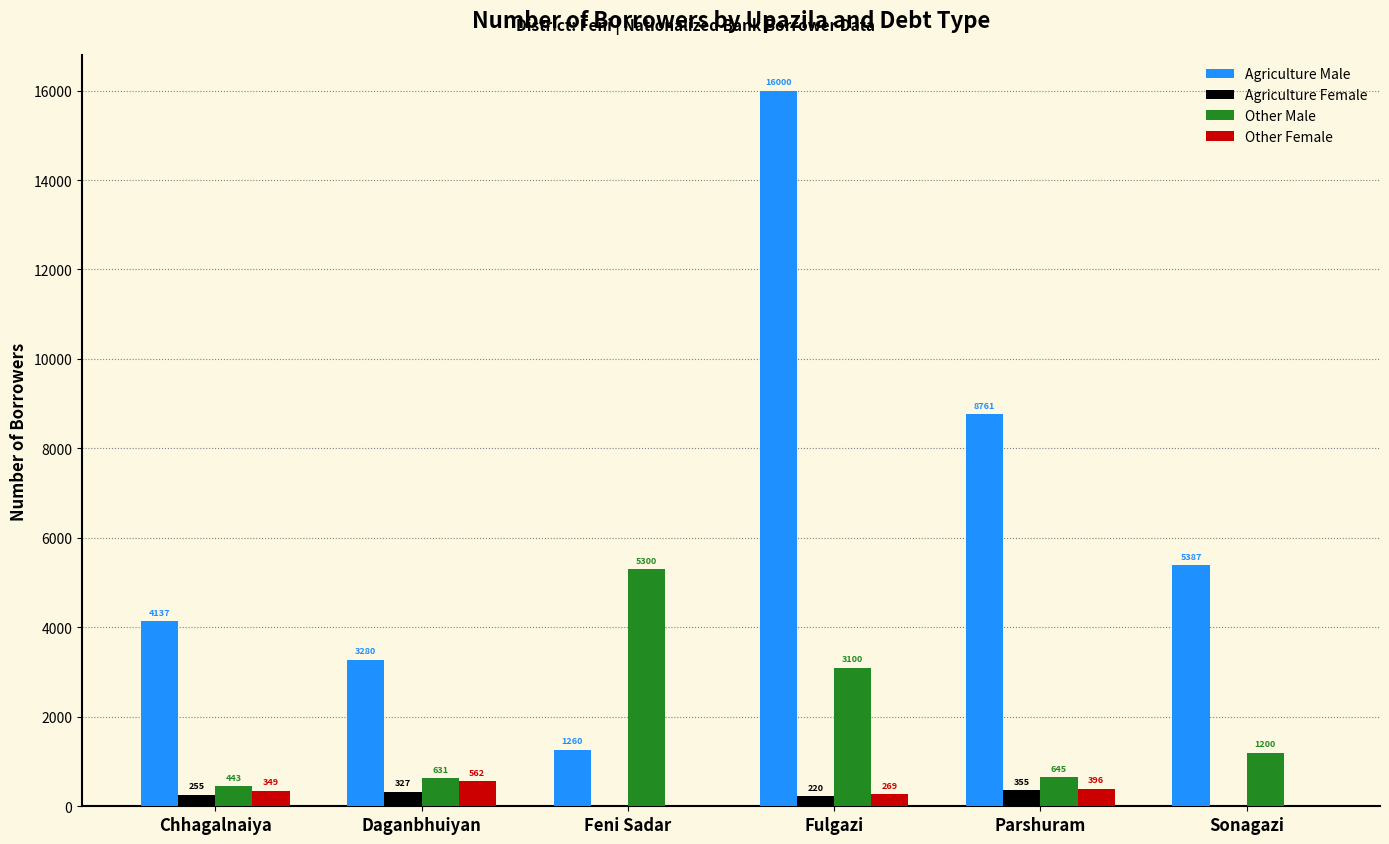

Is the value of Other Male at Parshuram greater than the value of Agriculture Male at Chhagalnaiya?

No